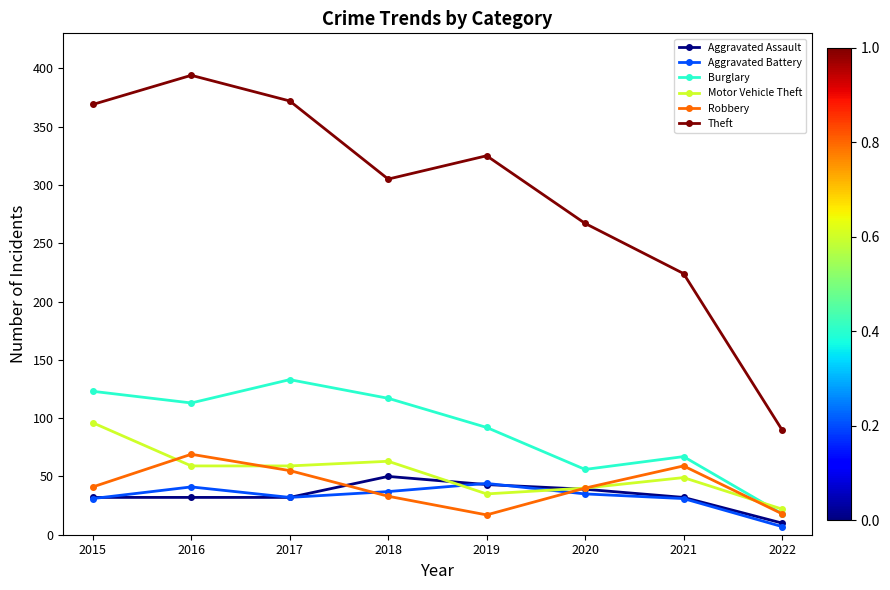

Which label corresponds to the smallest value in the chart?

2022